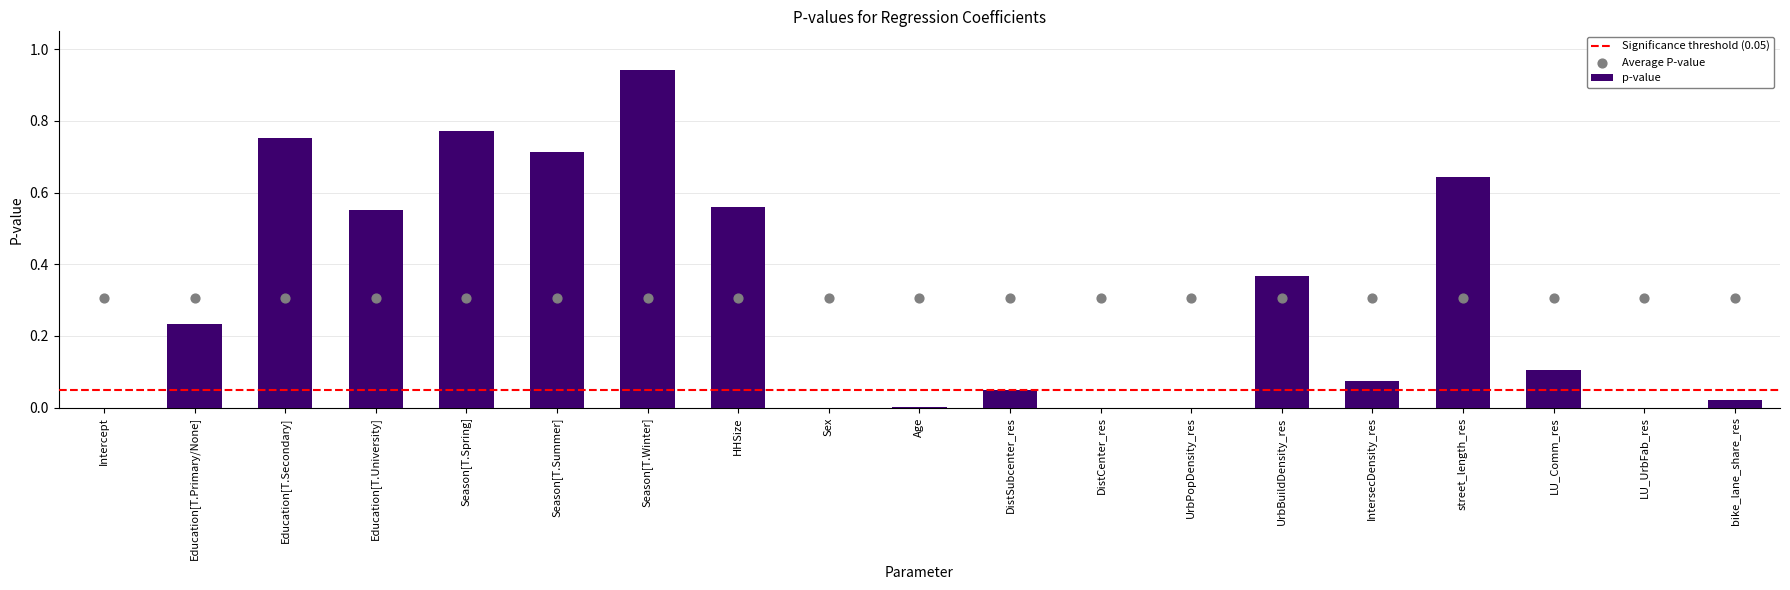

Which has a higher value, HHSize or bike_lane_share_res?

HHSize